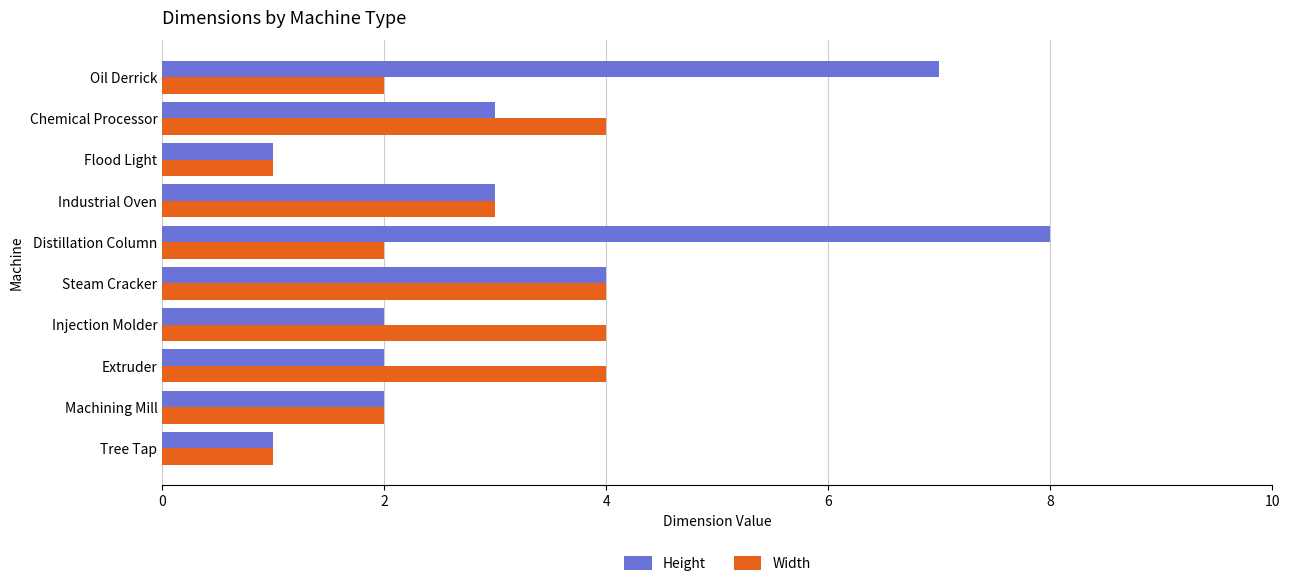

What are all the series names shown in the legend?

Height, Width